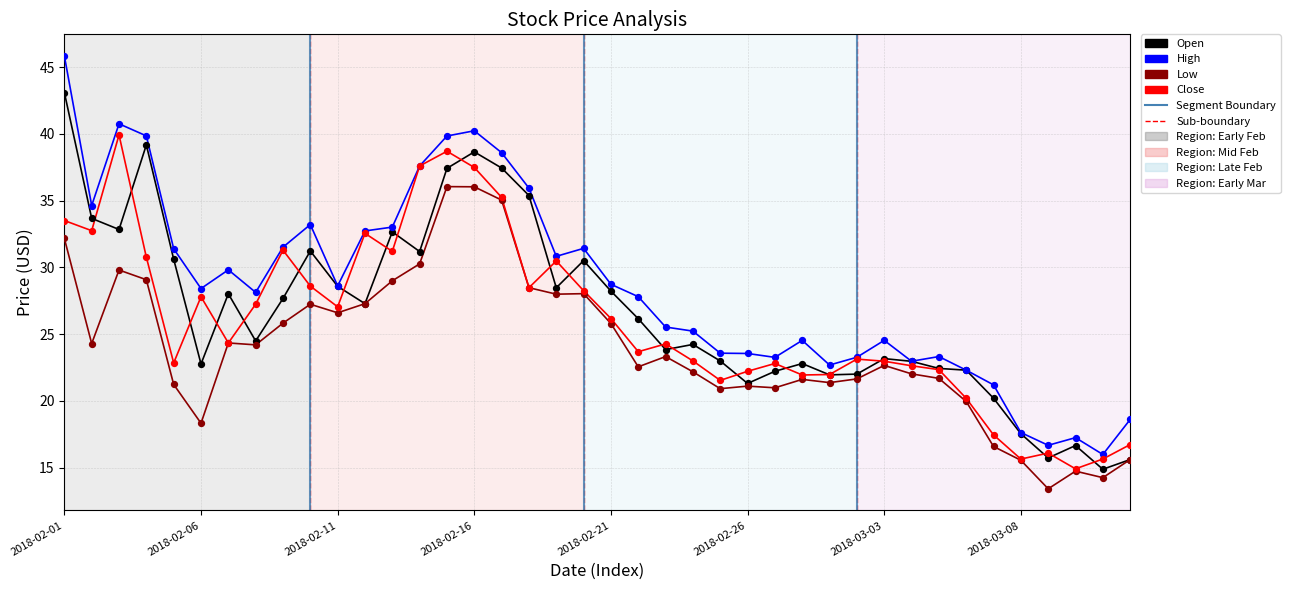

Which series has the largest total across all categories?

High